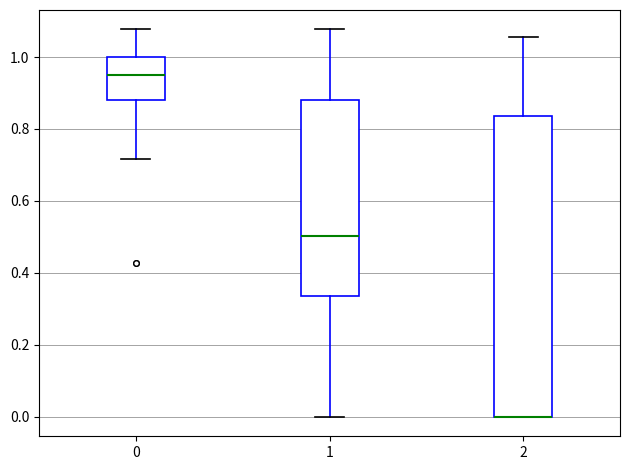

Reading left to right, transcribe this box plot: for each box, give where its median line is, the range the box spans, and where its two whiskers end, as read against the y-axis. The values are not printed on the chart, so give them approximately, as read against the axis.

0: median 0.94, box 0.88 to 1.00, whiskers 0.72 to 1.08
1: median 0.50, box 0.34 to 0.88, whiskers 0.00 to 1.08
2: median 0.00 (drawn on the box's lower edge), box 0.00 to 0.84, whiskers 0.00 to 1.06